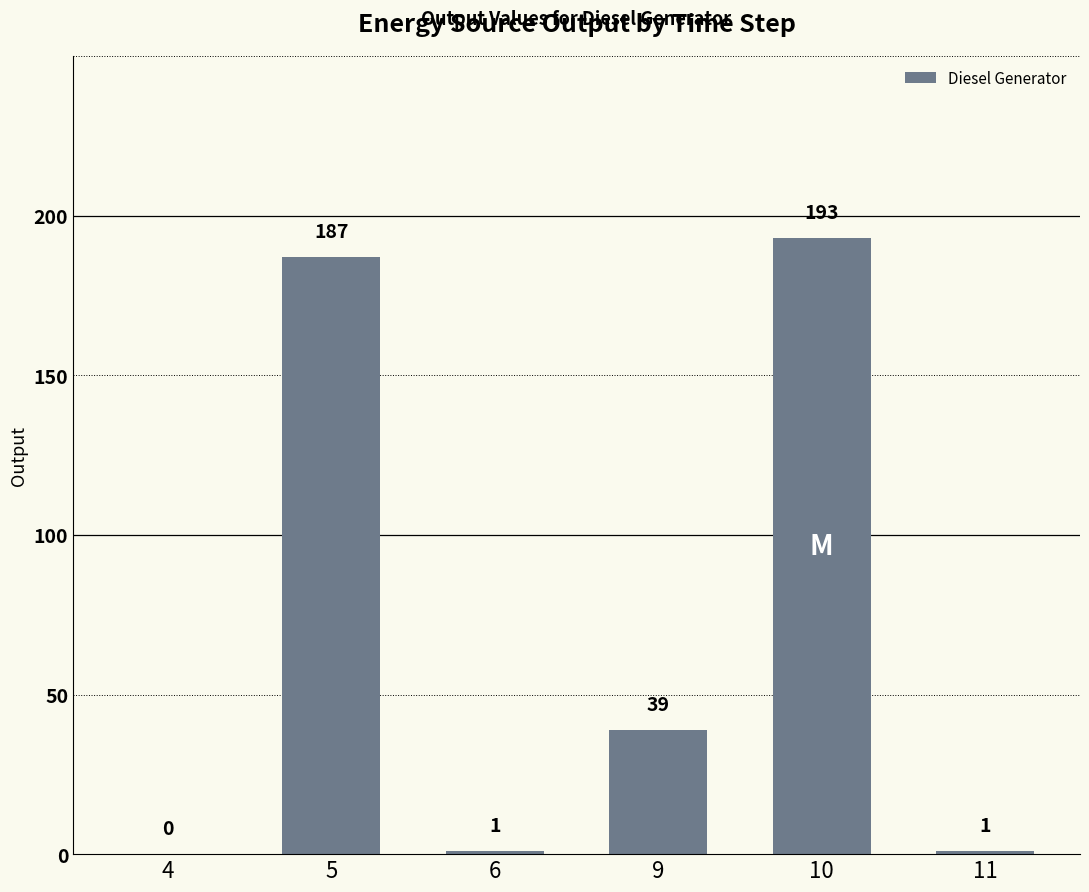

True or false: the data shows 60 at 9.

False